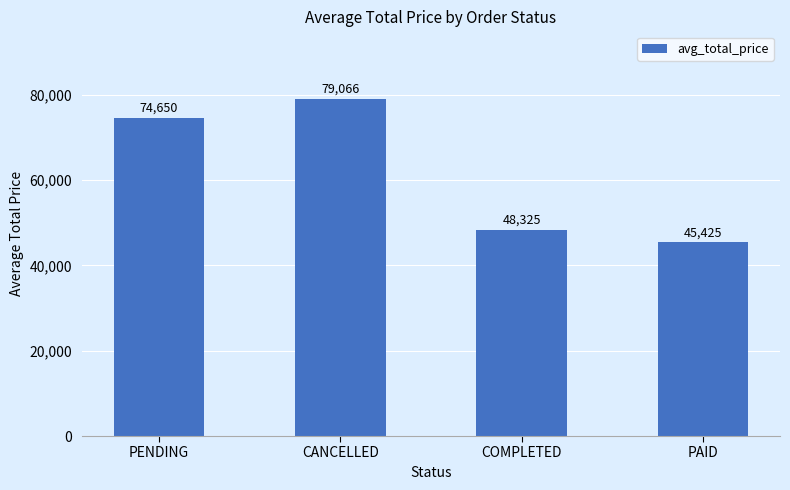

What is the value of the 2nd bar from the left?

79065.8